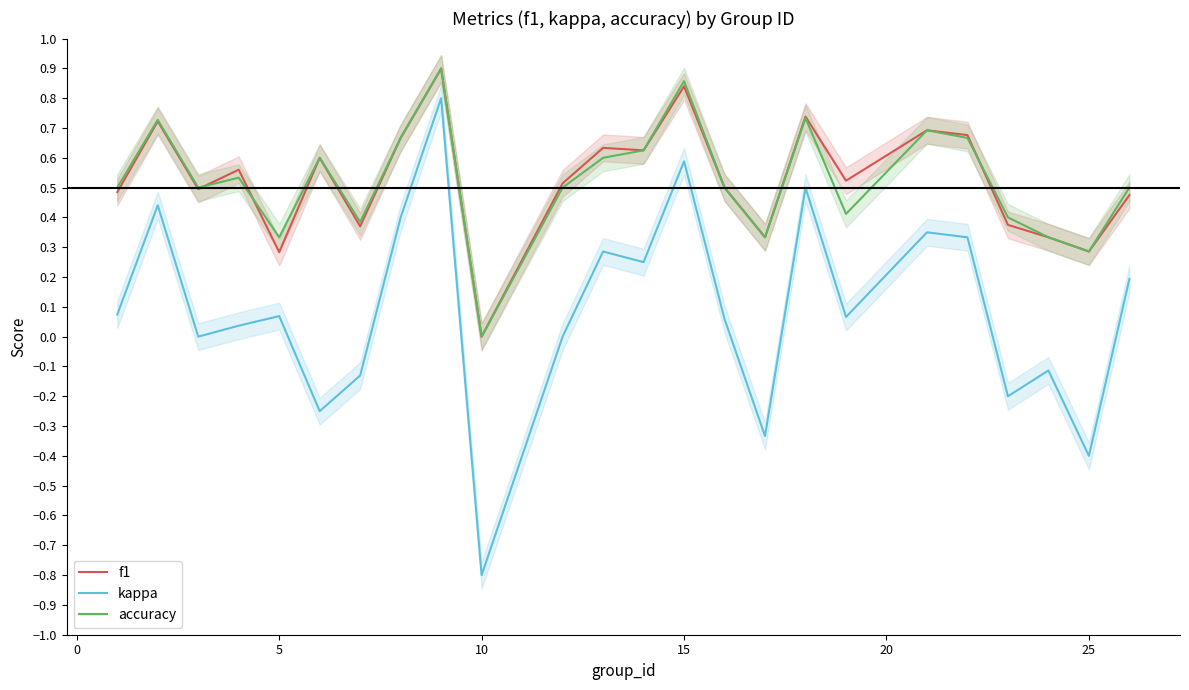

True or false: kappa and accuracy cross at least once.

False